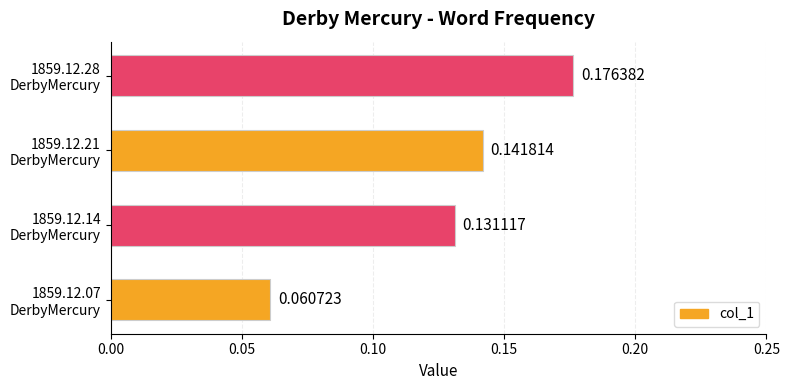

Rank the categories by value from lowest to highest.

1859.12.07
DerbyMercury, 1859.12.14
DerbyMercury, 1859.12.21
DerbyMercury, 1859.12.28
DerbyMercury